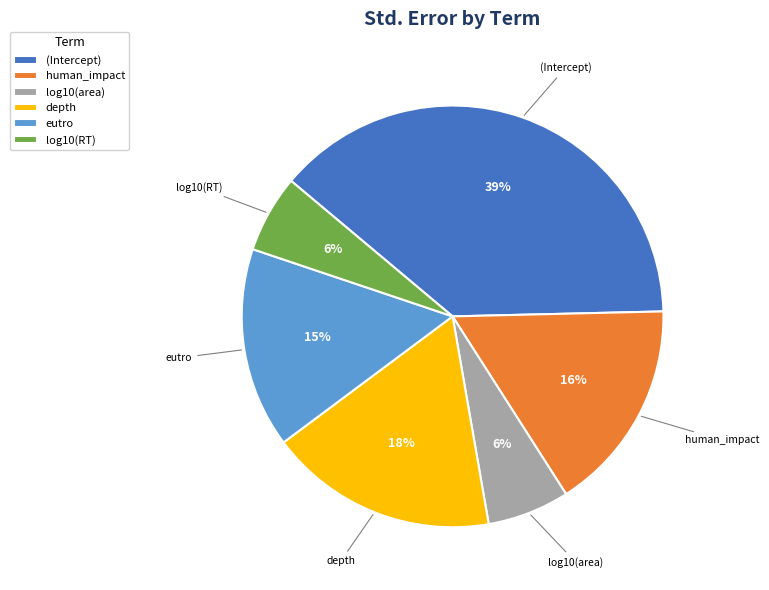

To the nearest percent, what is the difference between the (Intercept) and log10(RT) slice percentages?

33%